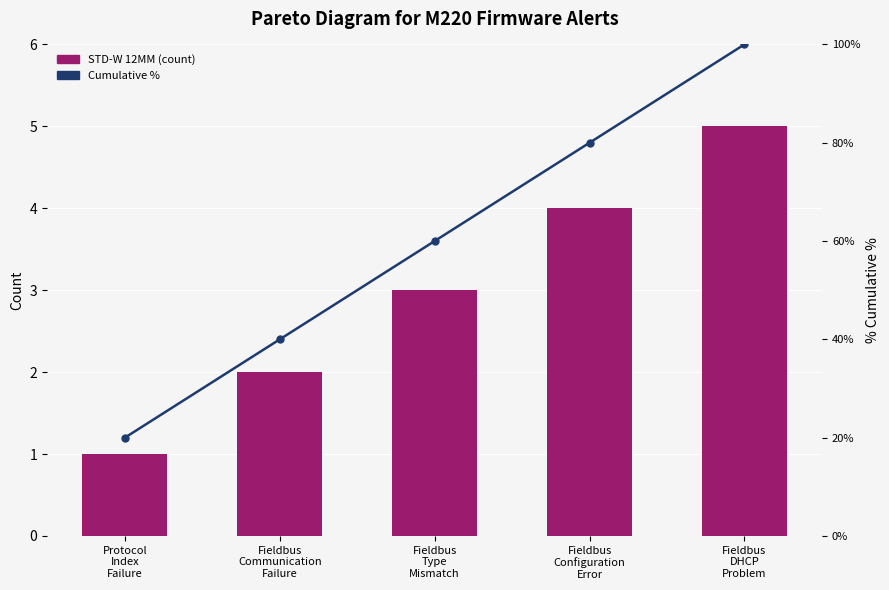

What are all the series names shown in the legend?

STD-W 12MM (count), Cumulative %